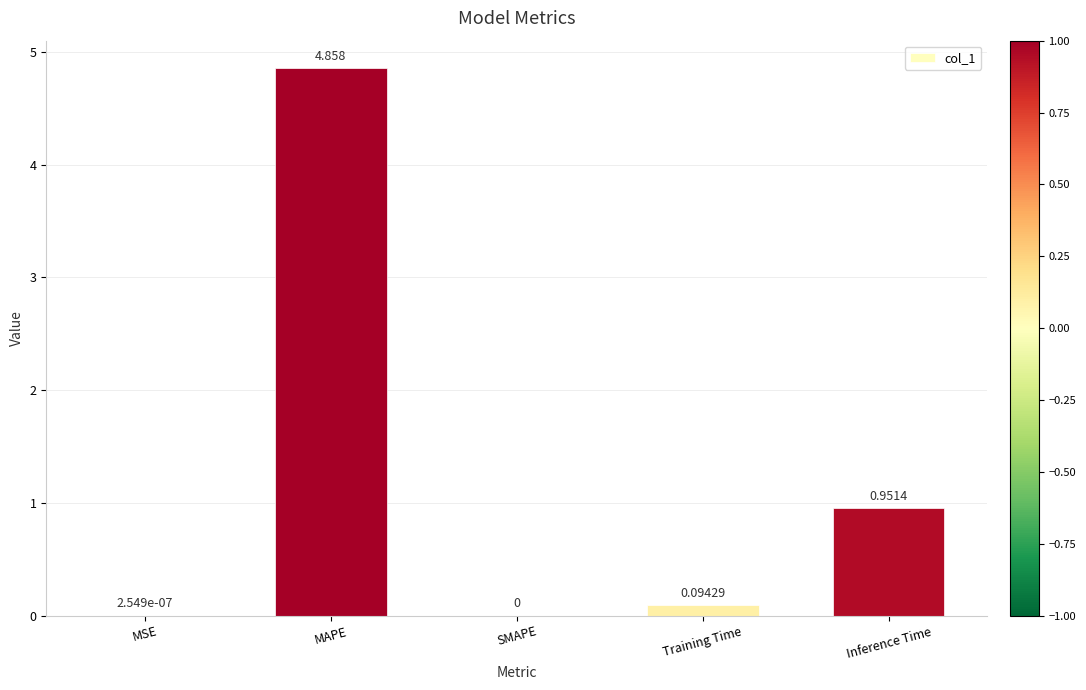

Which category has the highest value across all series?

MAPE